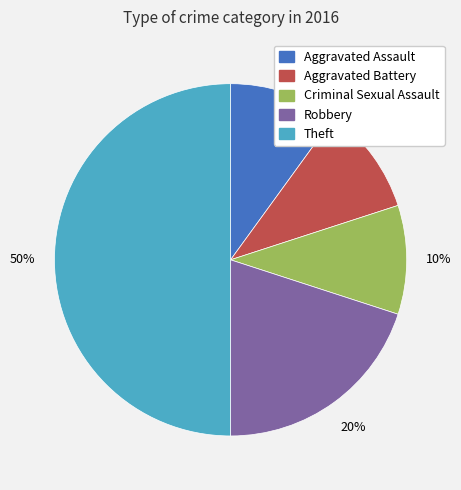

Is Robbery the majority of the pie?

No